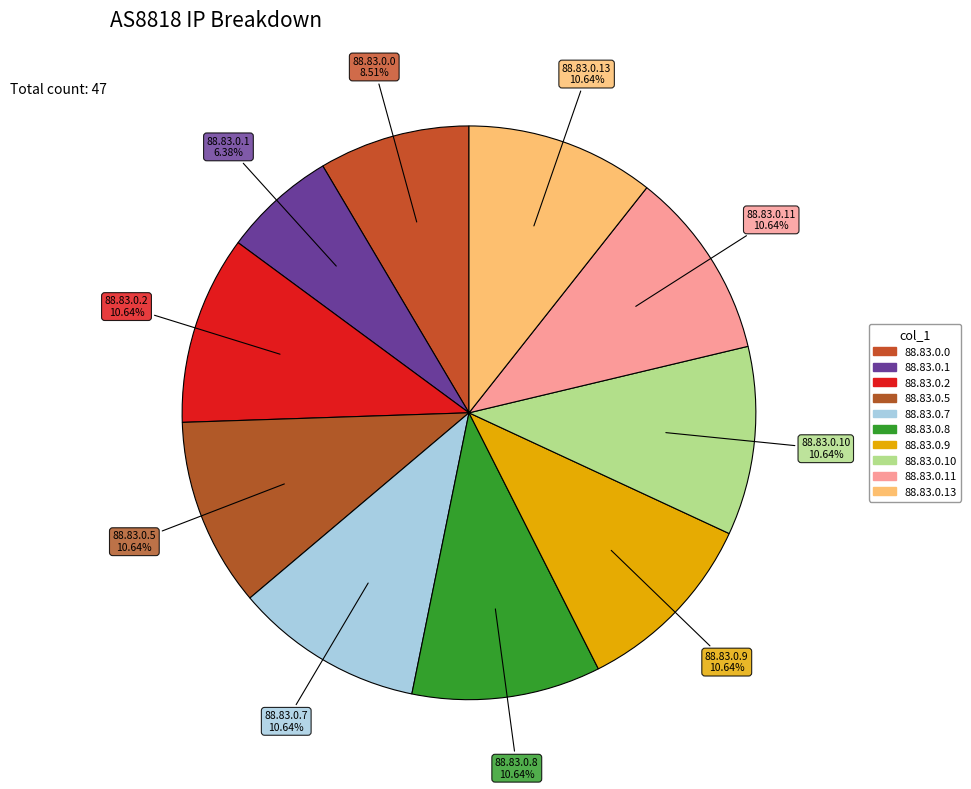

Which category has the smallest portion of the pie?

88.83.0.1